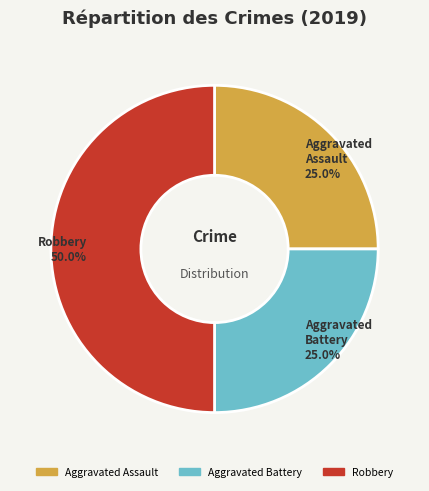

Which category has the biggest portion of the pie?

Robbery